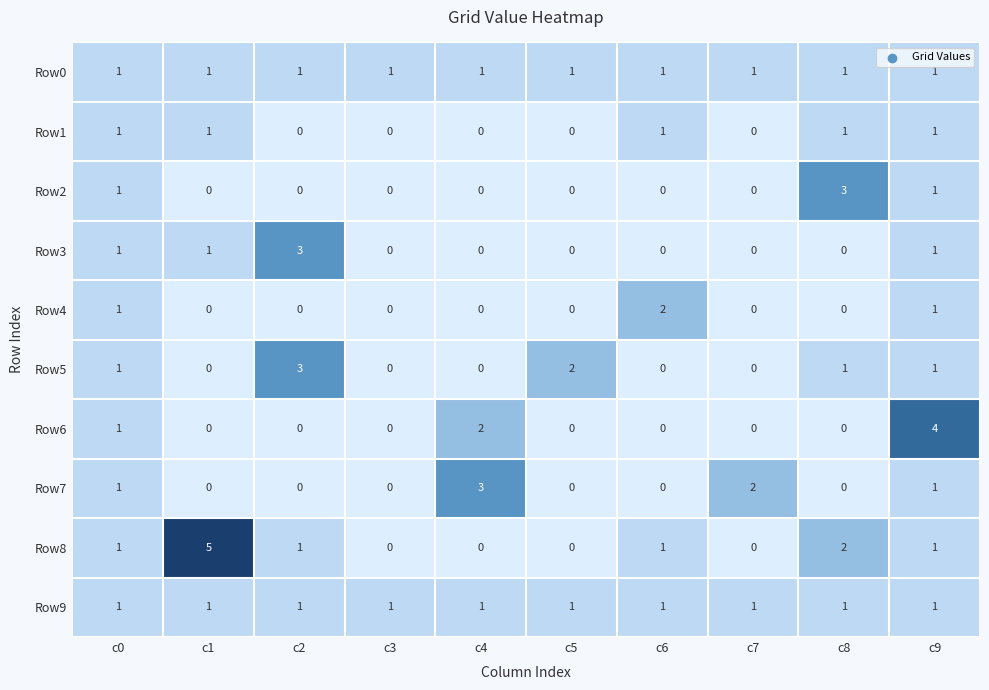

What is the difference between the maximum and minimum values in the Row8 series?

5